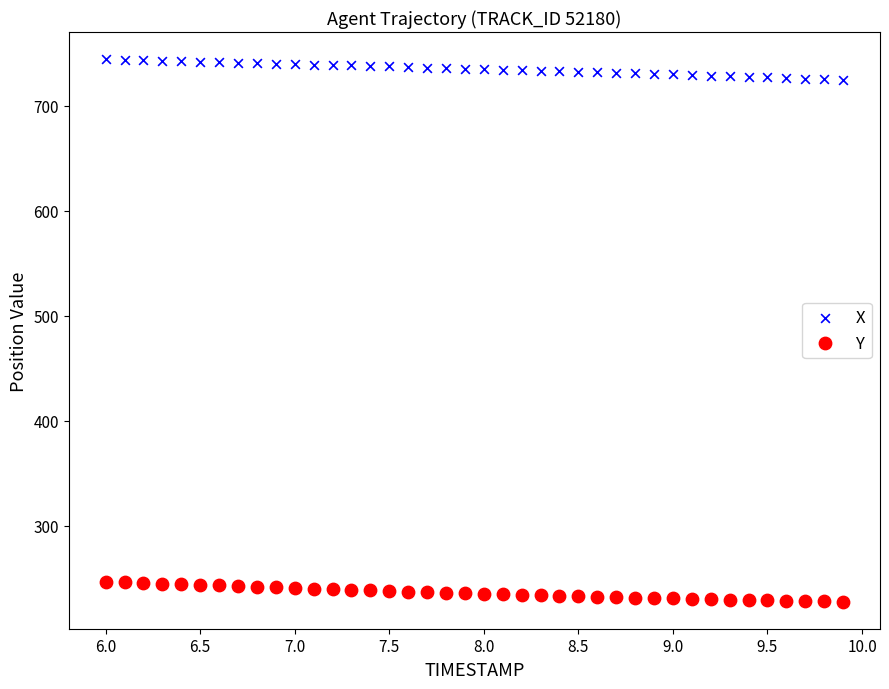

What are all the series names shown in the legend?

X, Y